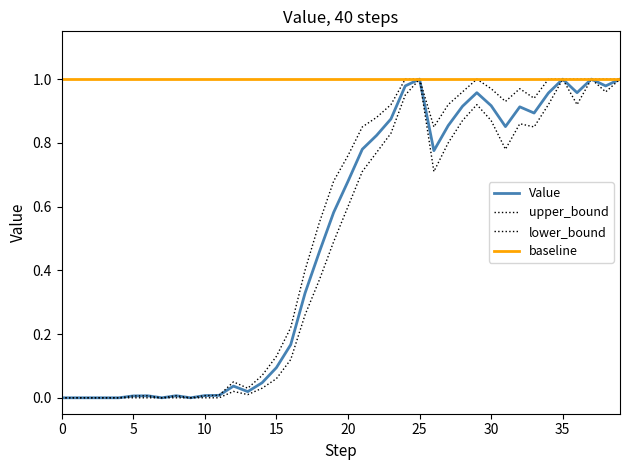

True or false: baseline and upper_bound cross at least once.

False